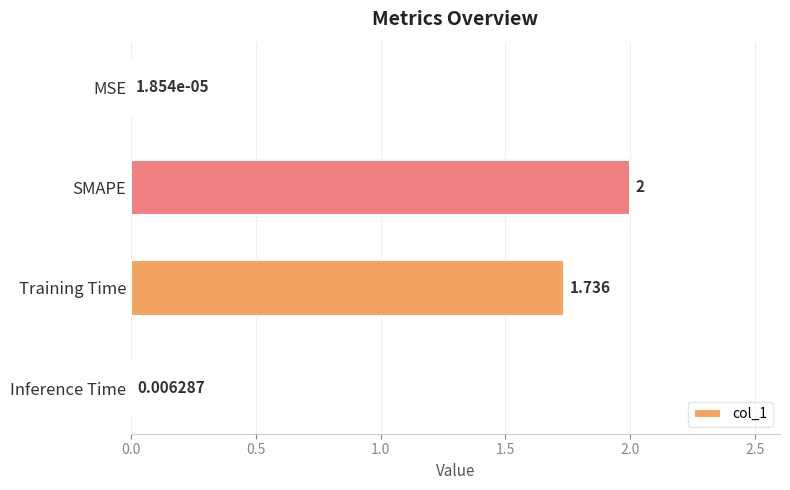

Which category has the highest value across all series?

SMAPE